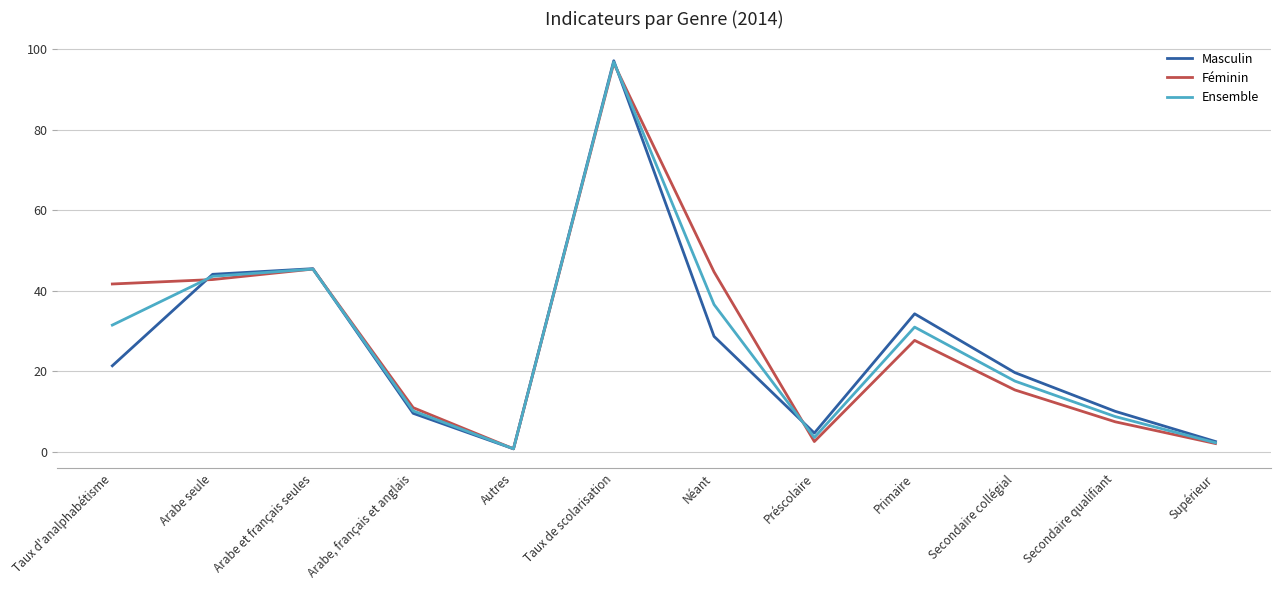

The value of Ensemble at Arabe et français seules is 45.4. True or false?

True